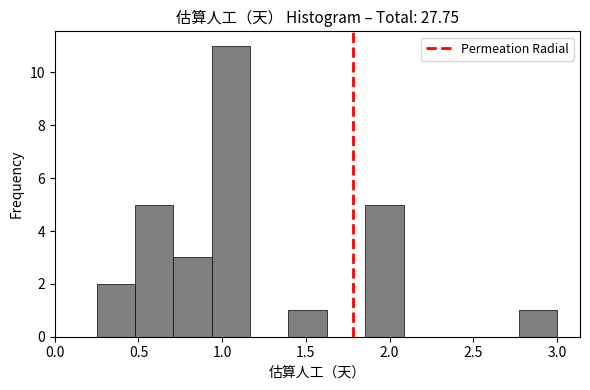

Over which range of the x-axis is the bar tallest?

0.95 to 1.15